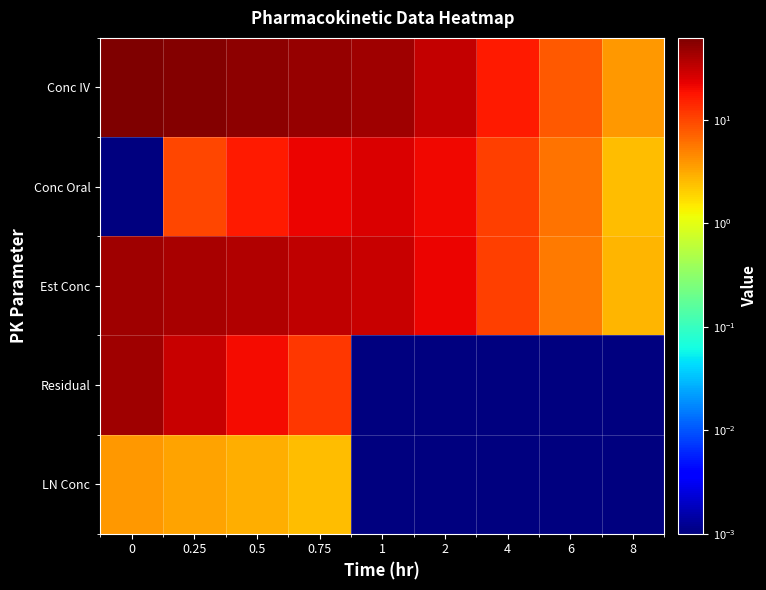

Count the number of categories in the chart.

9